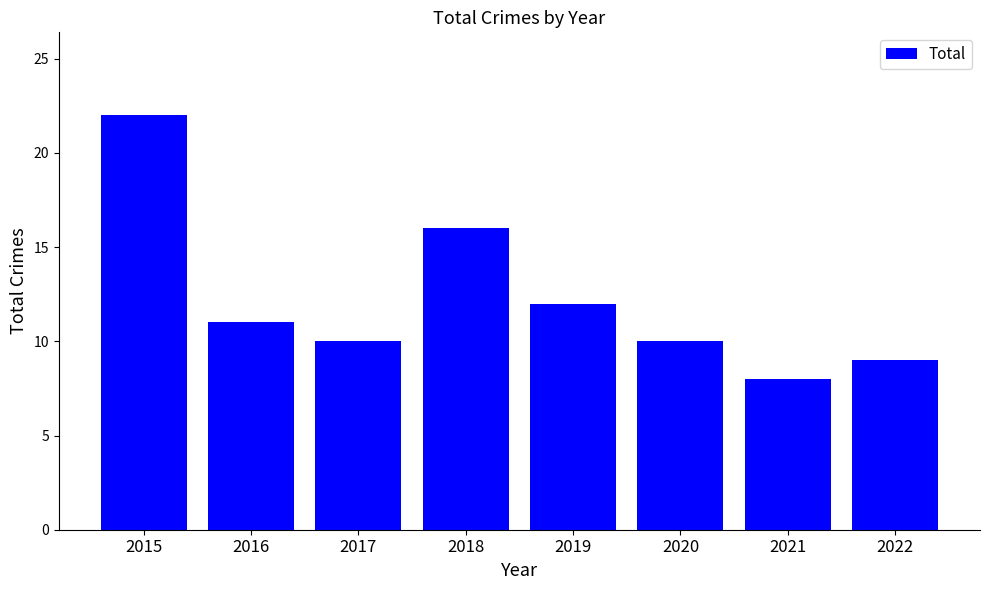

At which label is the value closest to 15?

2018